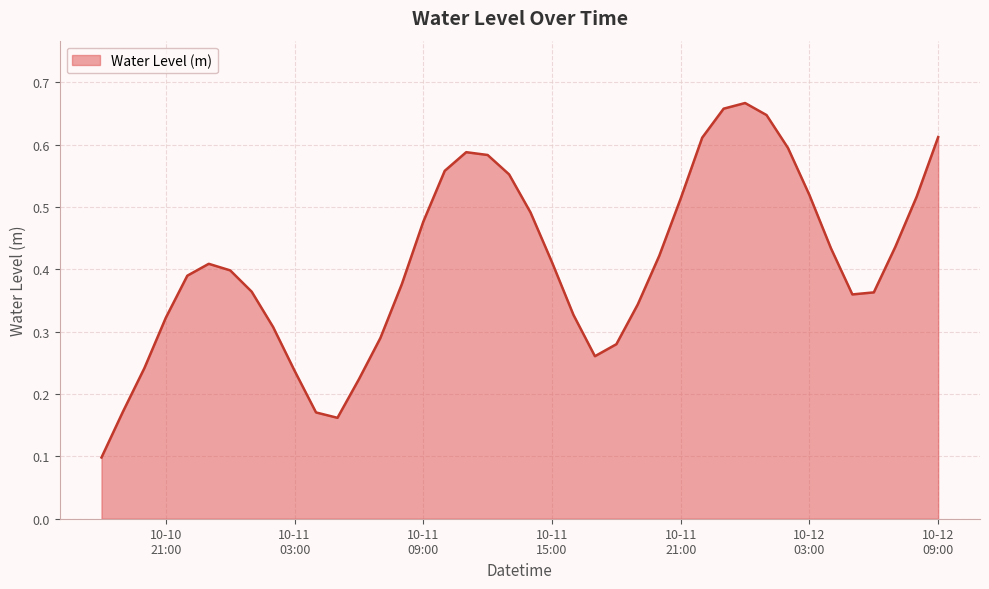

How many lines are shown in the chart?

1